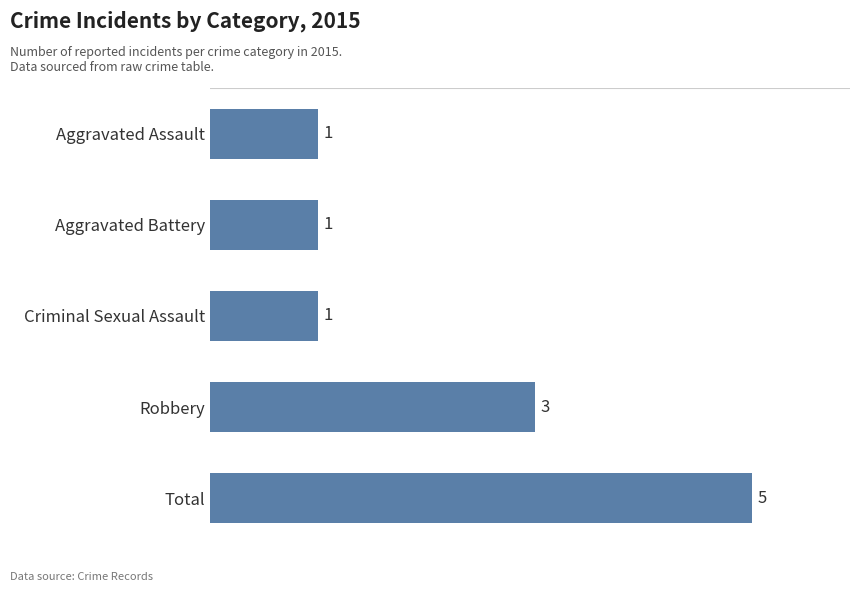

Reading bottom to top, what are all the values shown in this chart?

Total=5	Robbery=3	Criminal Sexual Assault=1	Aggravated Battery=1	Aggravated Assault=1